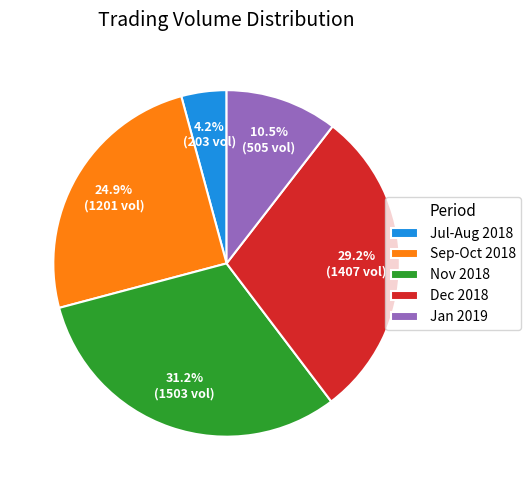

What is the total percentage of Dec 2018 and Sep-Oct 2018?

54.1%